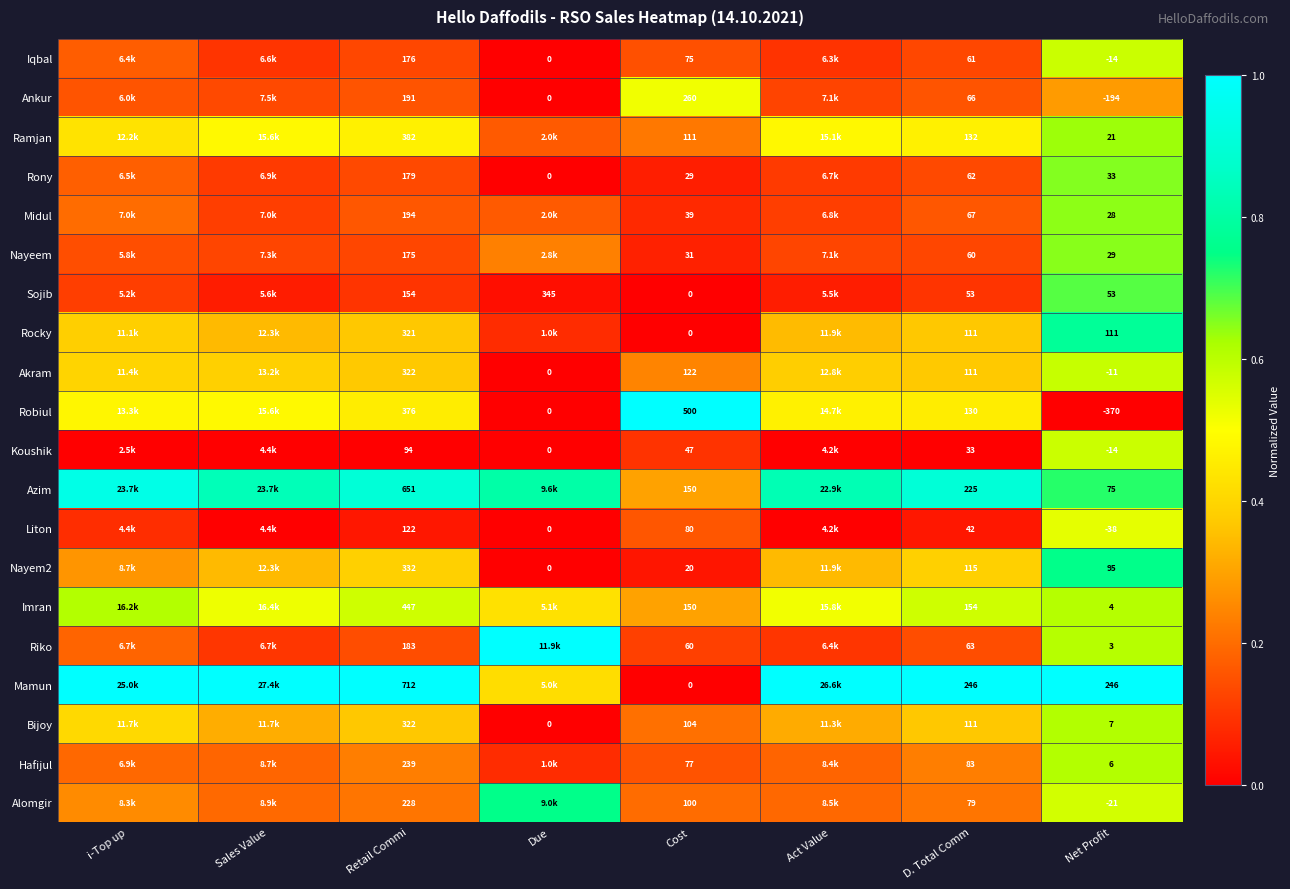

The value of Iqbal at Retail Commi is 0.2. True or false?

False